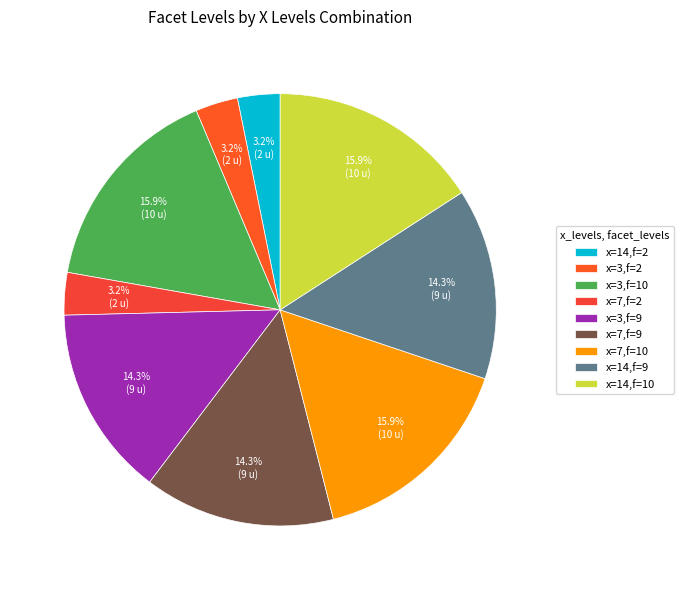

Rank the categories by value from highest to lowest.

3_10, 7_10, 14_10, 3_9, 7_9, 14_9, 14_2, 3_2, 7_2